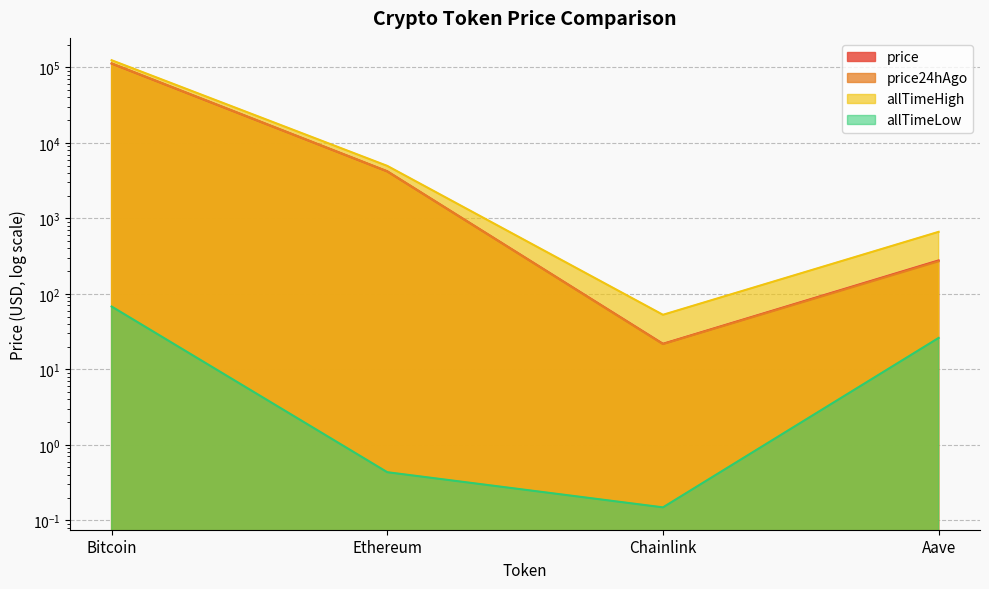

What is the difference between the maximum and minimum values in the allTimeLow series?

67.7